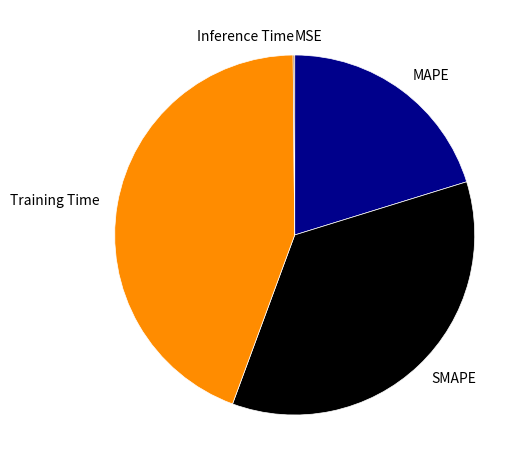

Is there a majority slice in this chart?

No